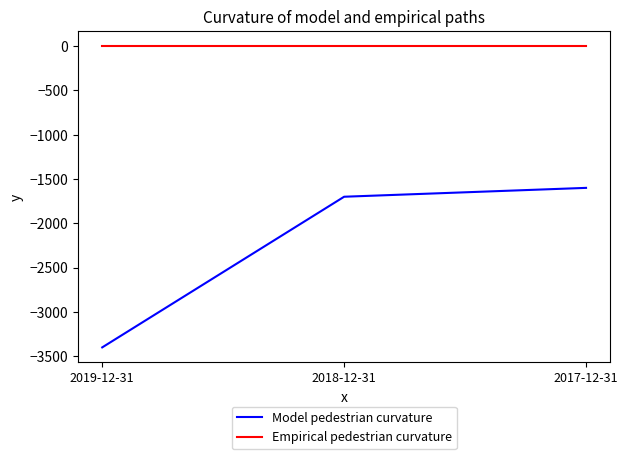

How many lines are shown in the chart?

2